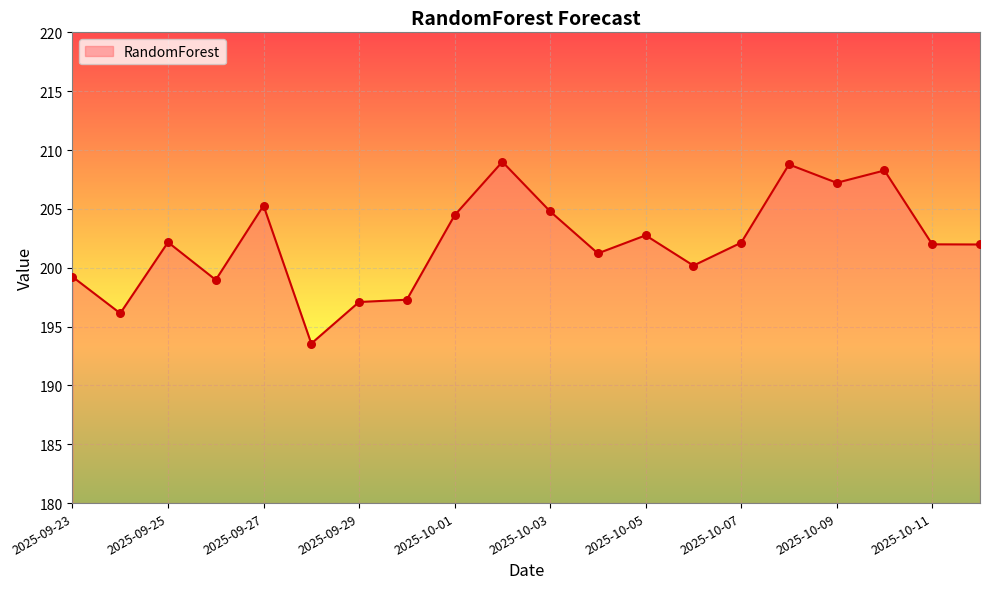

What is the difference between the maximum and minimum values?

15.4